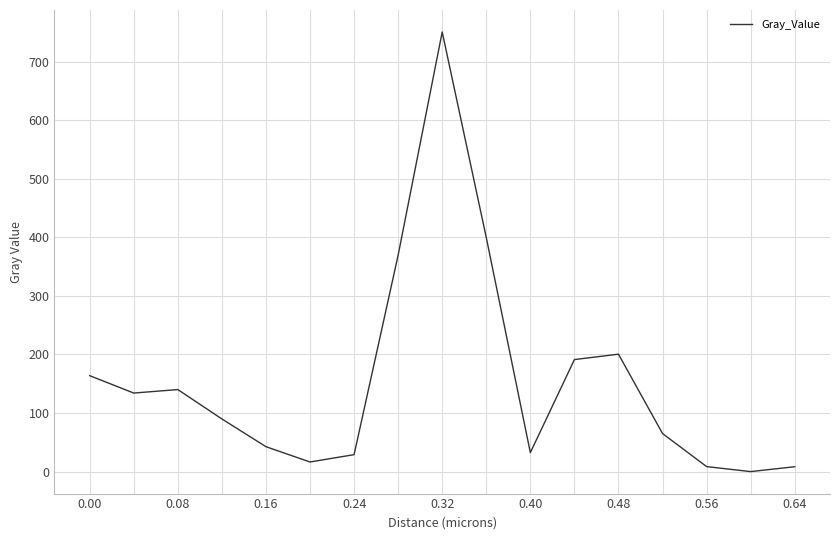

Is this an area chart (filled region under the line)?

No